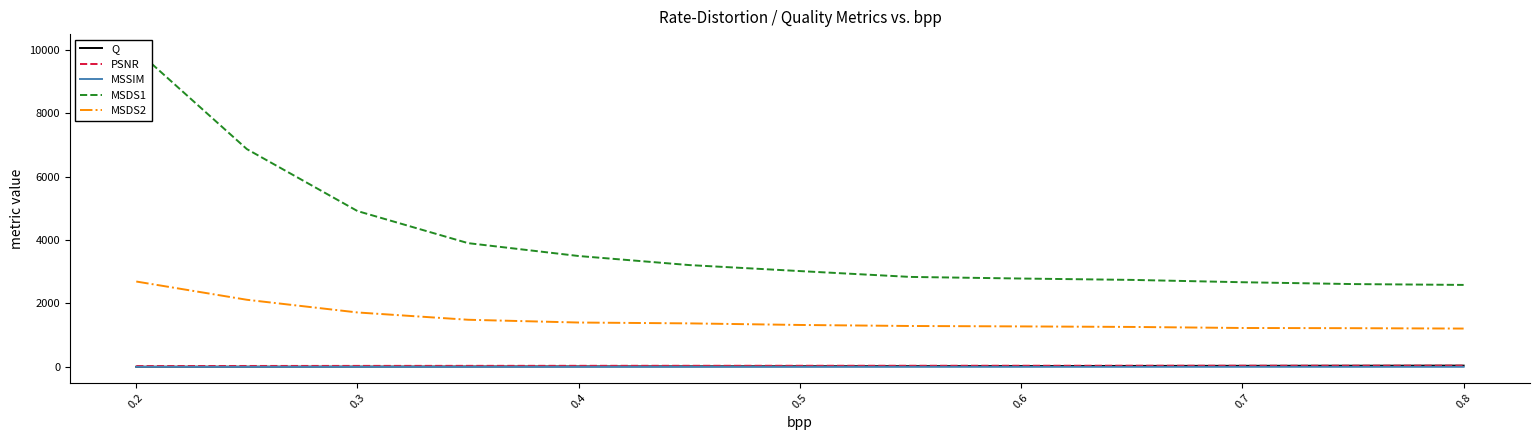

Does the chart display data point markers on the line(s)?

No